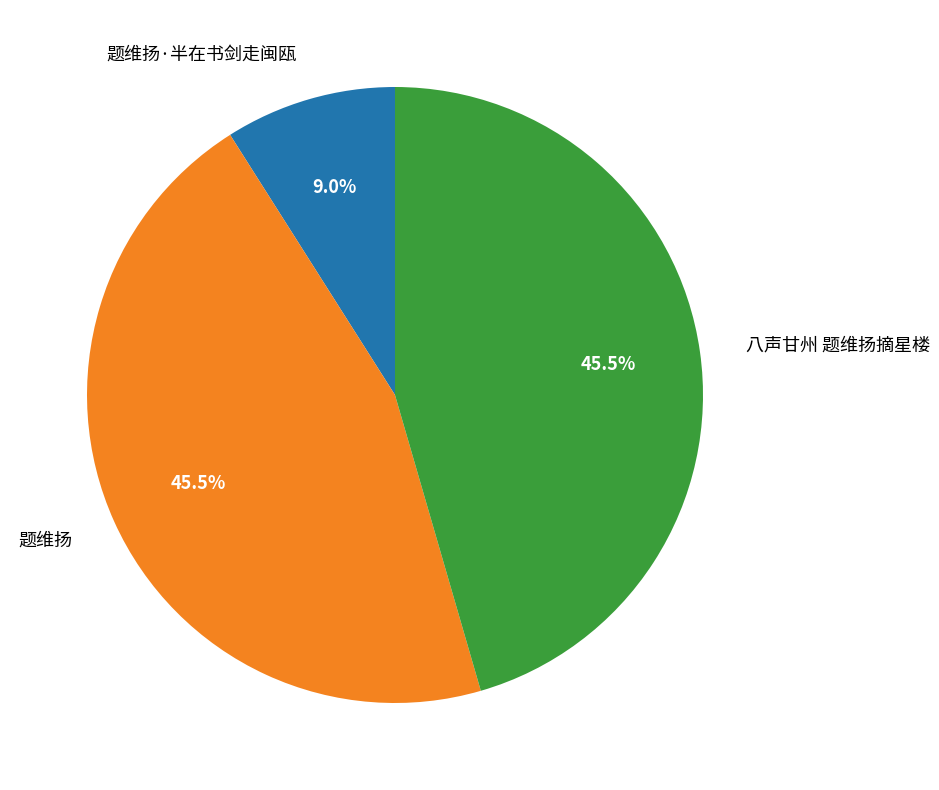

Does 八声甘州 题维扬摘星楼 represent more than half of the total?

No